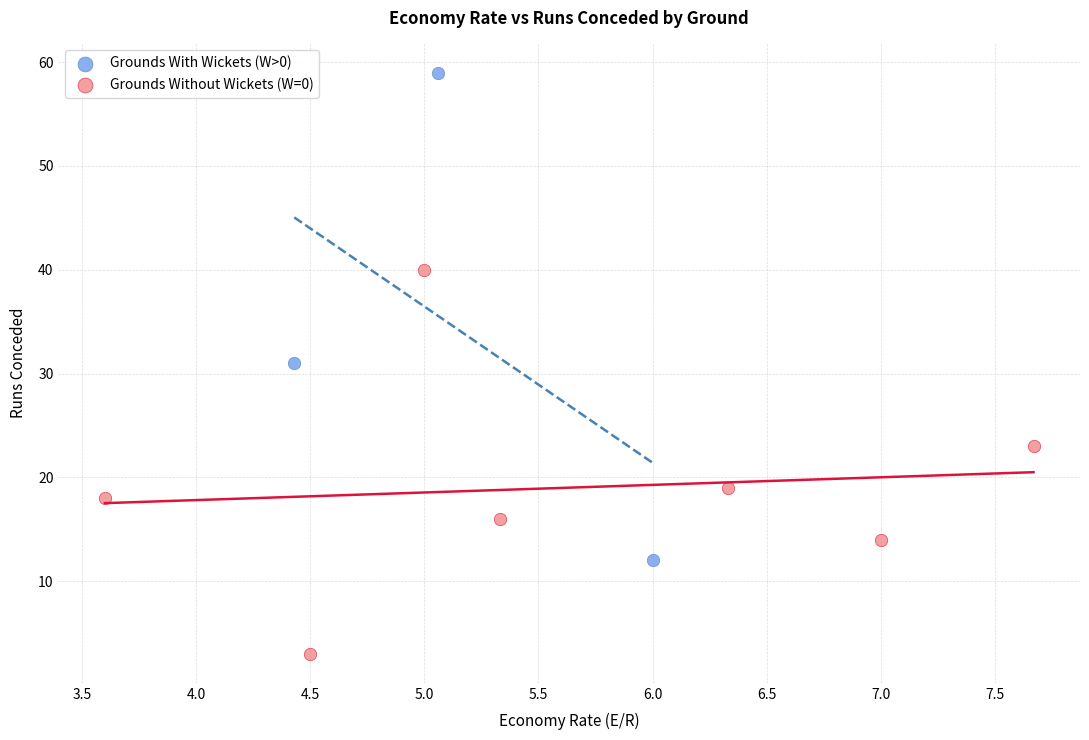

Which series contains the lowest Y value?

Grounds Without Wickets (W=0)